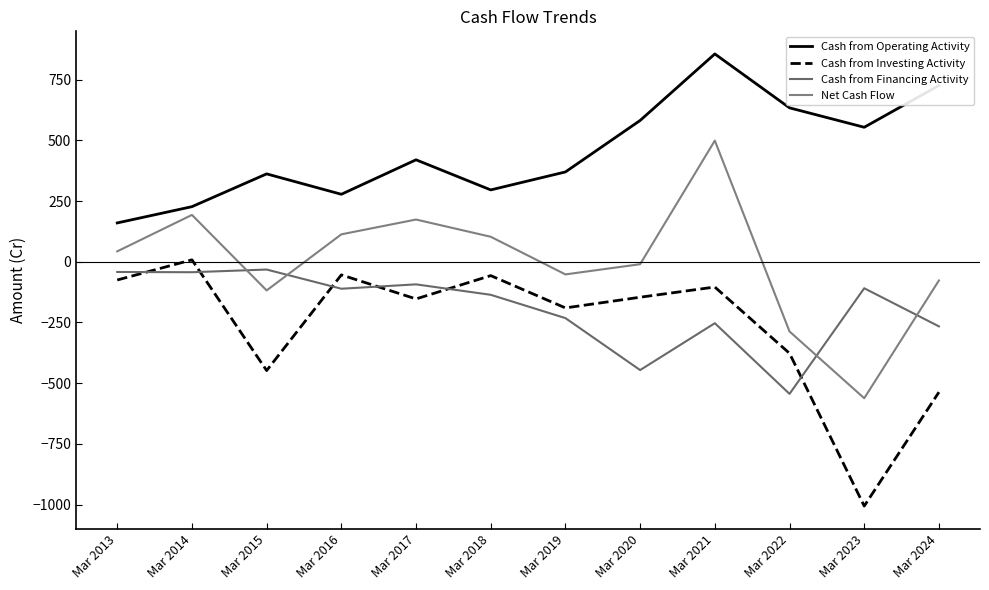

What value does the Cash from Investing Activity series have at Mar 2015, to the nearest 10?

-450